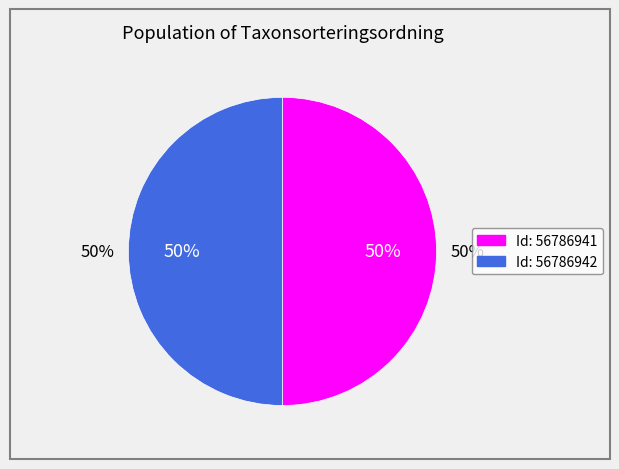

Is it true that 56786941 is 59% of the pie?

False